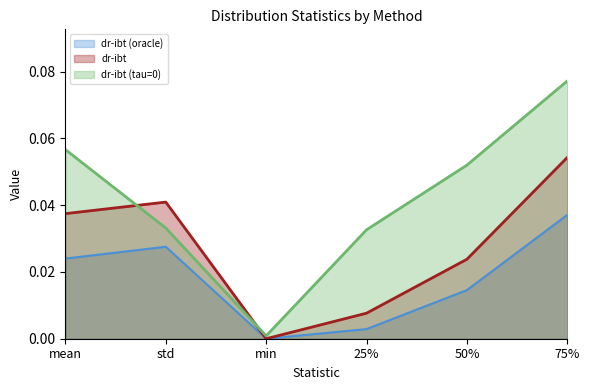

What is the sum of the dr-ibt (tau=0) values at 75% and std?

0.1